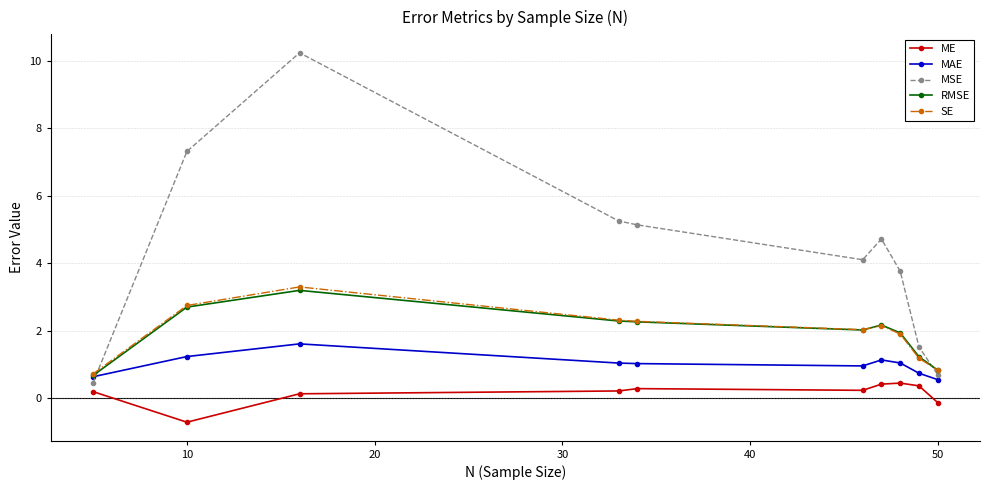

What is the minimum value shown in the chart?

-0.7